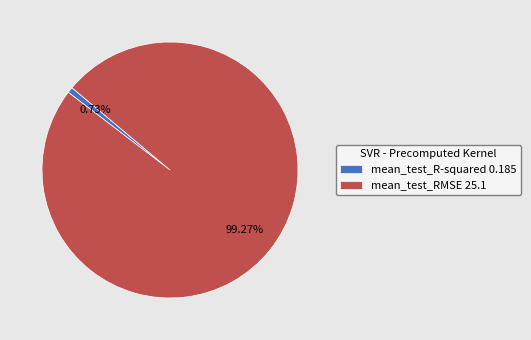

What is the largest slice in the pie chart?

mean_test_RMSE